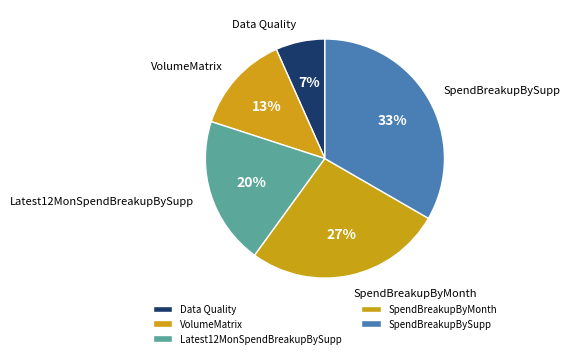

To the nearest percent, what portion does VolumeMatrix represent?

13%